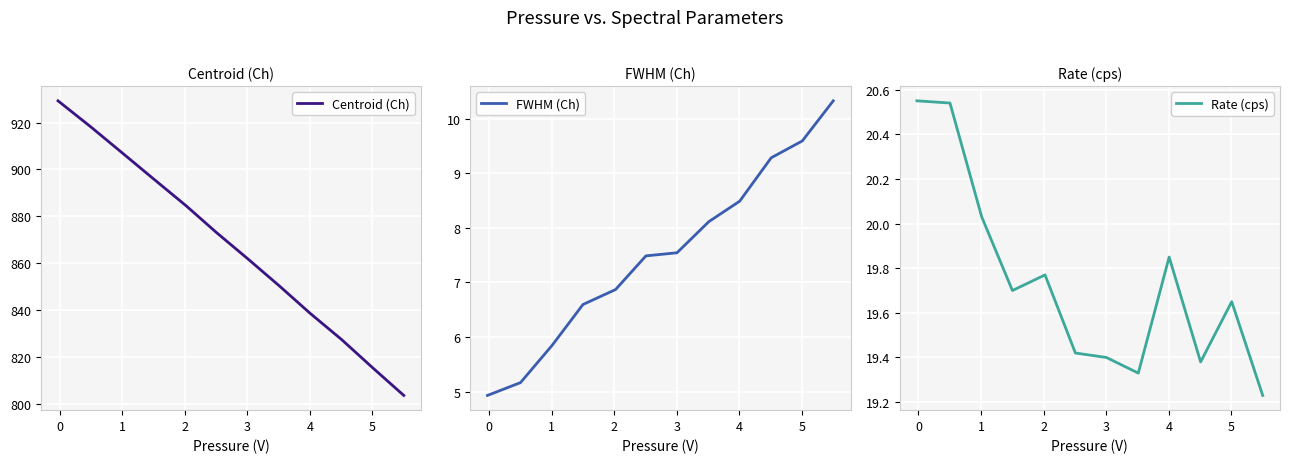

What is the minimum value for Centroid (Ch)?

803.6